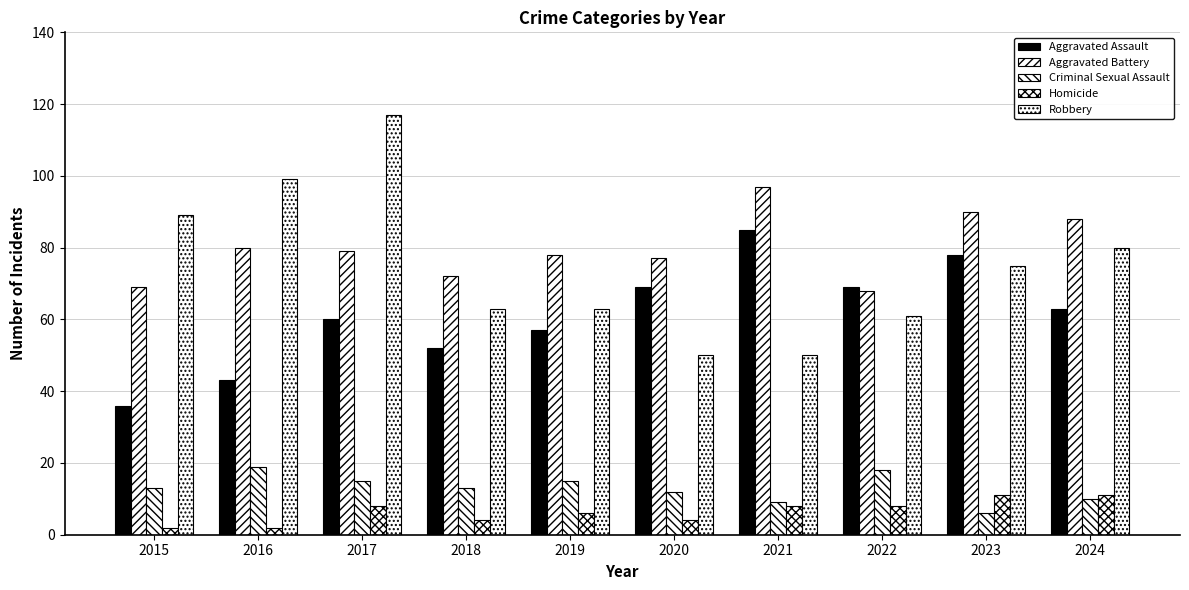

What is the value of the Aggravated Battery bar at the 6th from the left?

77